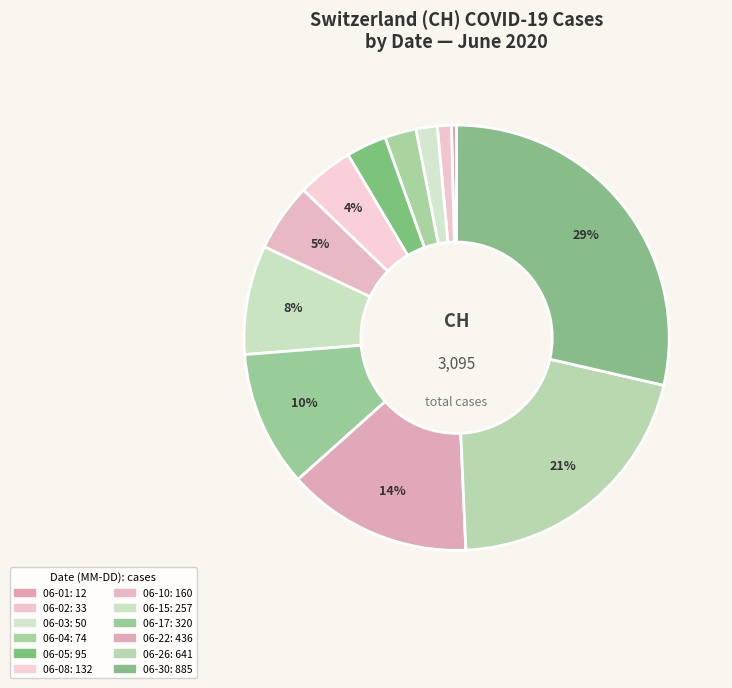

How many segments does this pie chart have?

12